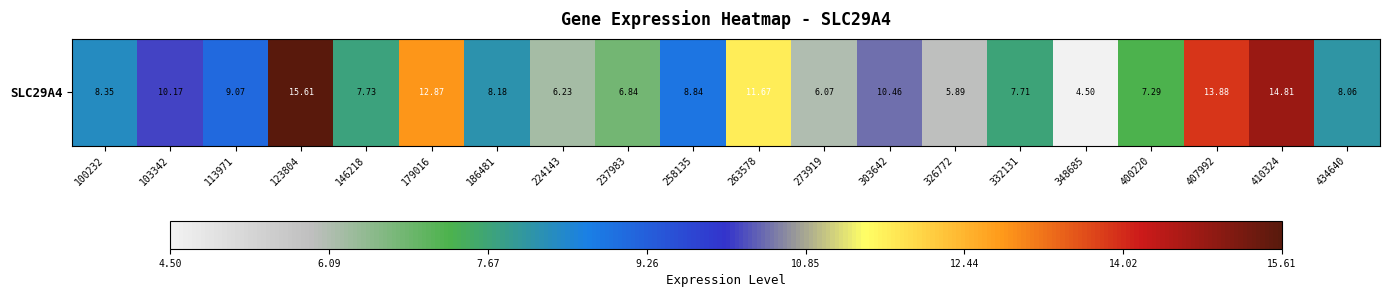

What is the difference between the values at 123804 and 348685?

11.1